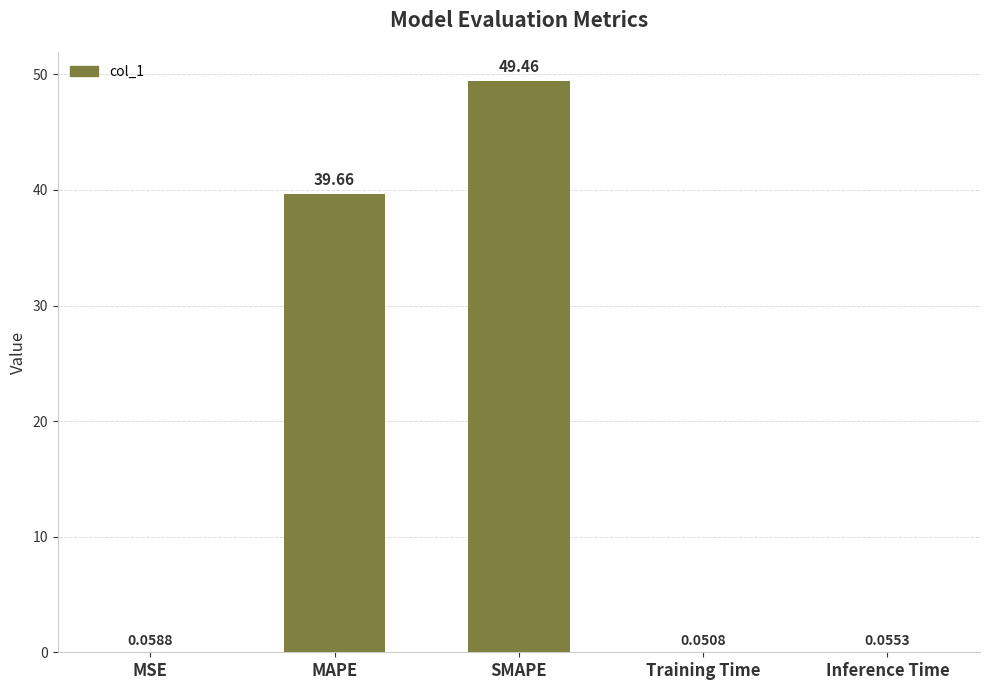

What is the change in value from SMAPE to Inference Time?

-49.4